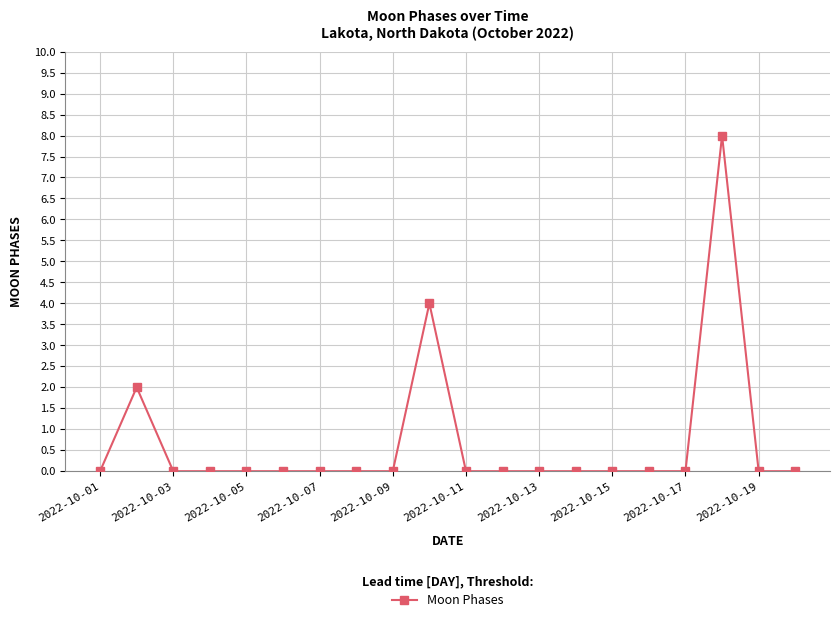

Count the number of data series in this chart.

1